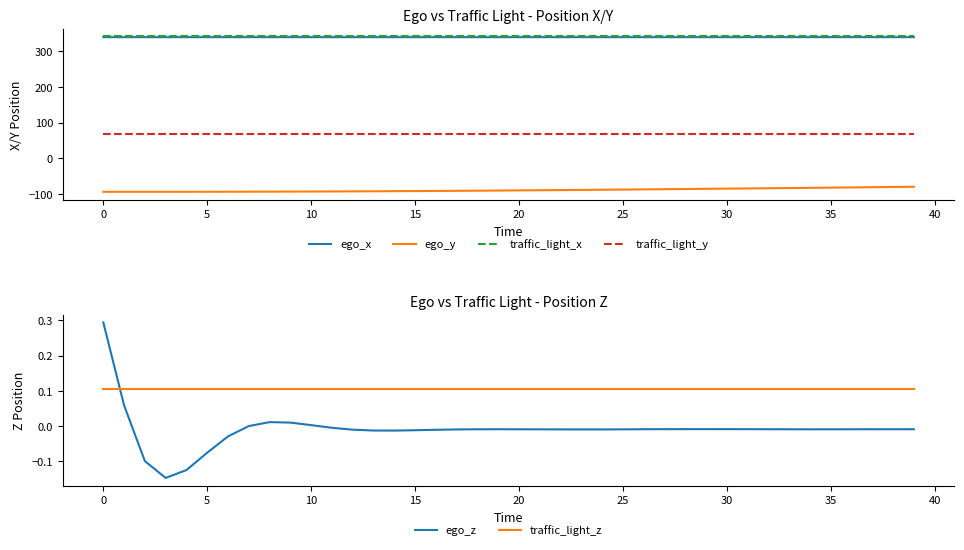

Which series has the largest total across all categories?

traffic_light_x